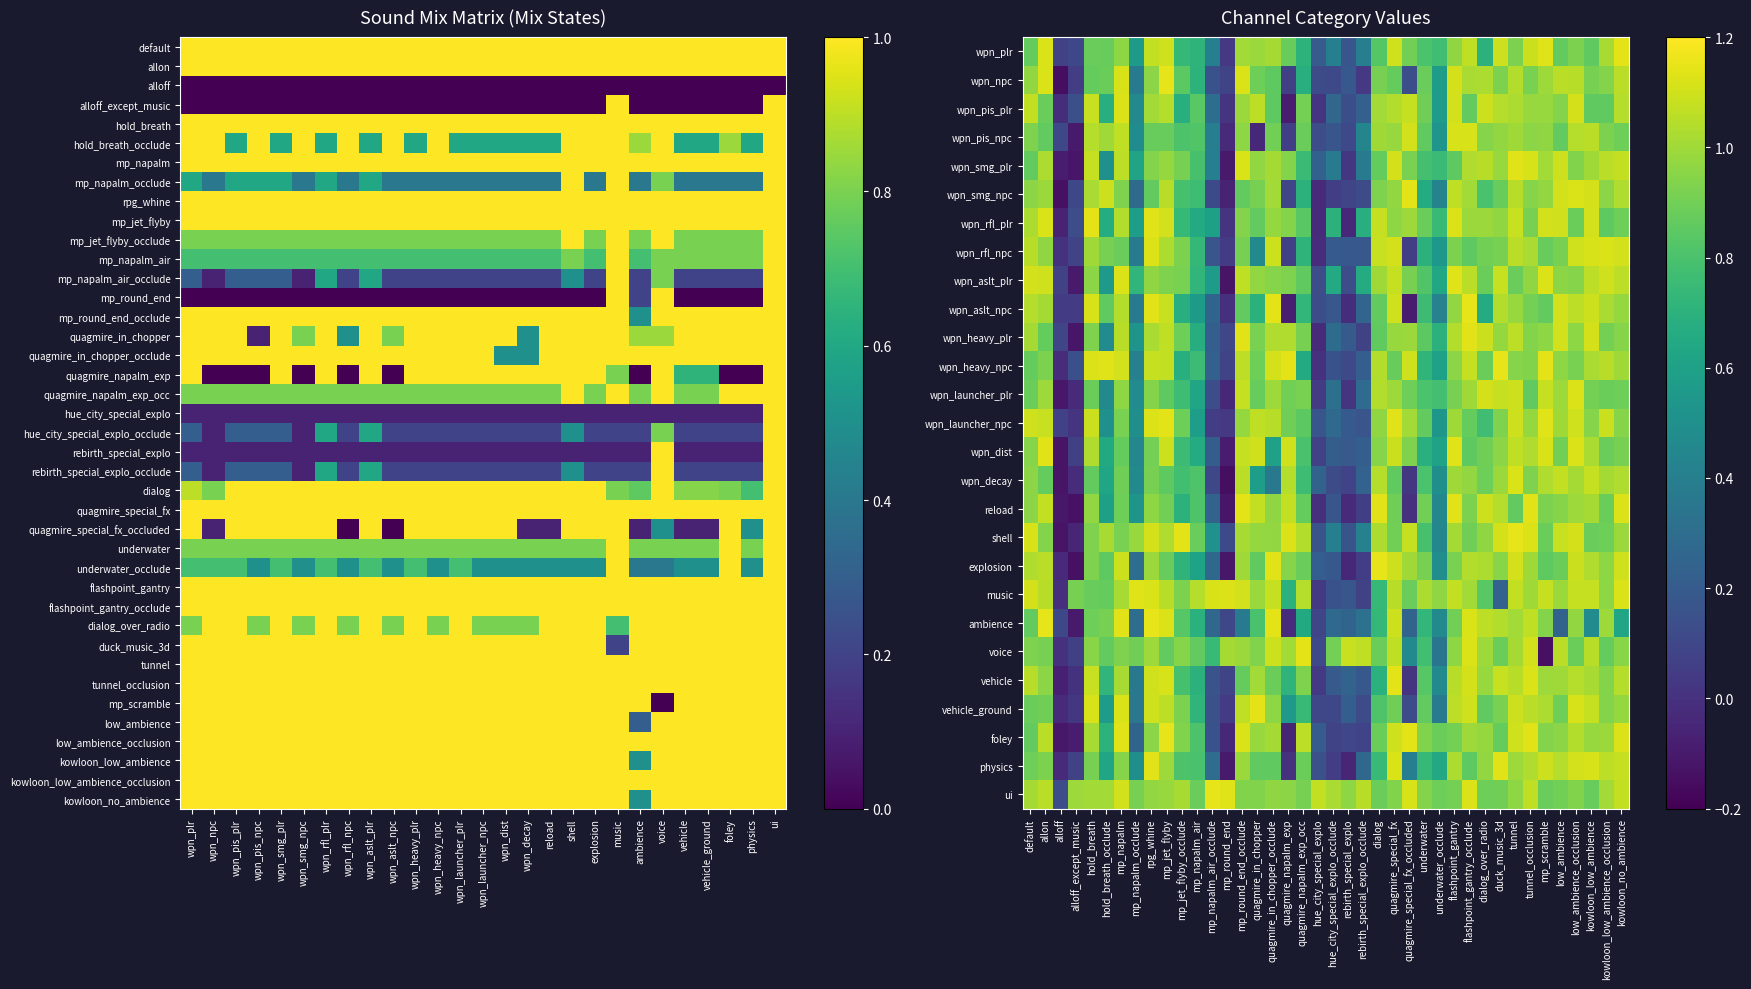

What is the maximum value for mp_round_end_occlude?

1.0